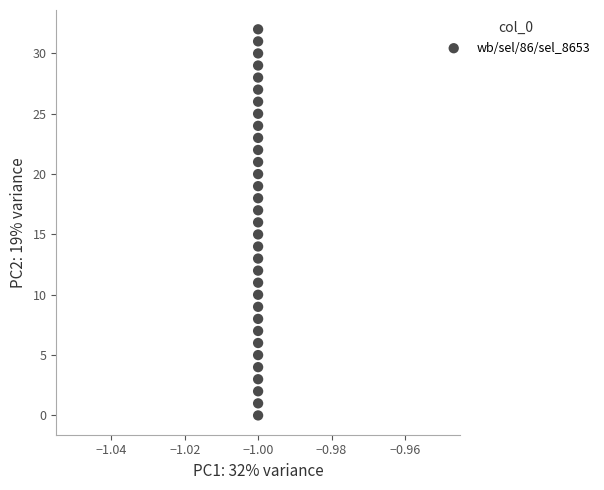

What is the range of Y values (max minus min)?

32